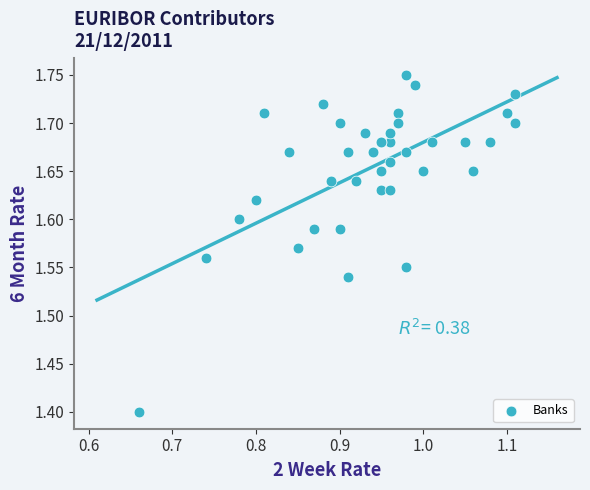

What Y value in the scatter plot is closest to 1?

1.4